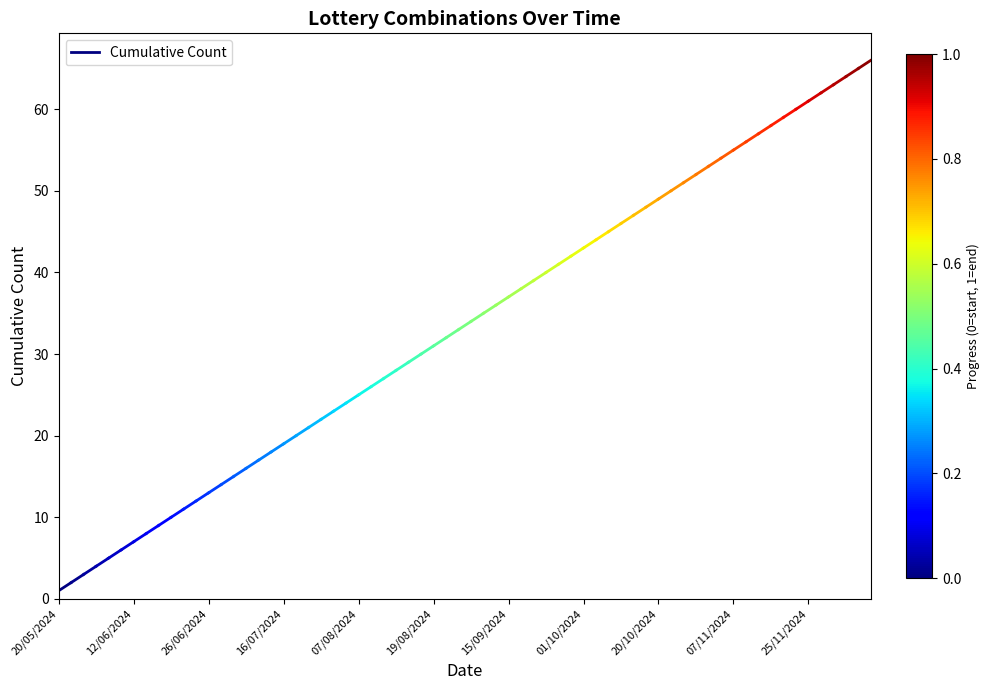

How many values are below 2?

1